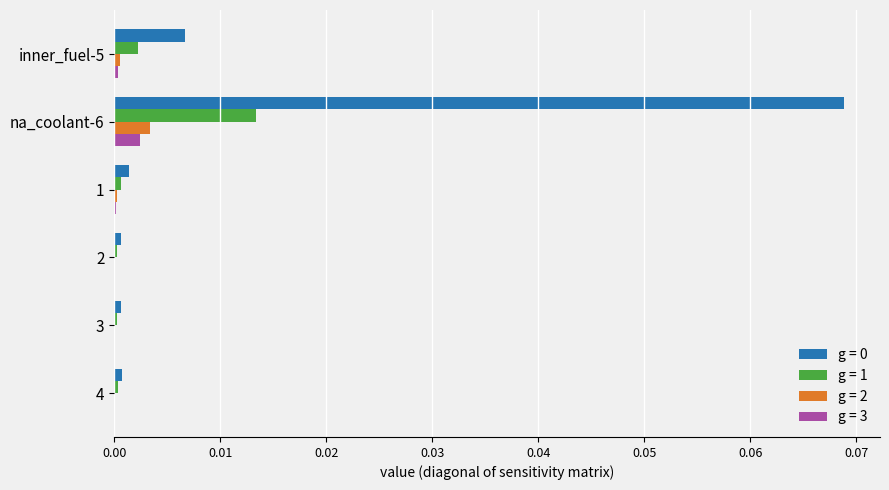

Is the value of g = 3 at na_coolant-6 greater than the value of g = 1 at 3?

Yes